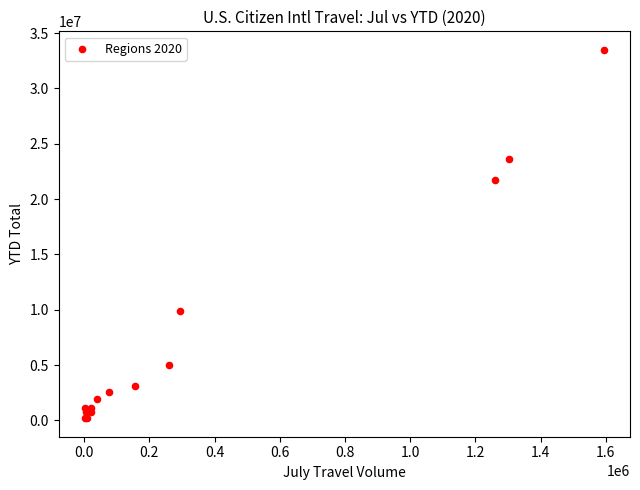

What Y value in the scatter plot is closest to 16843098?

21729157